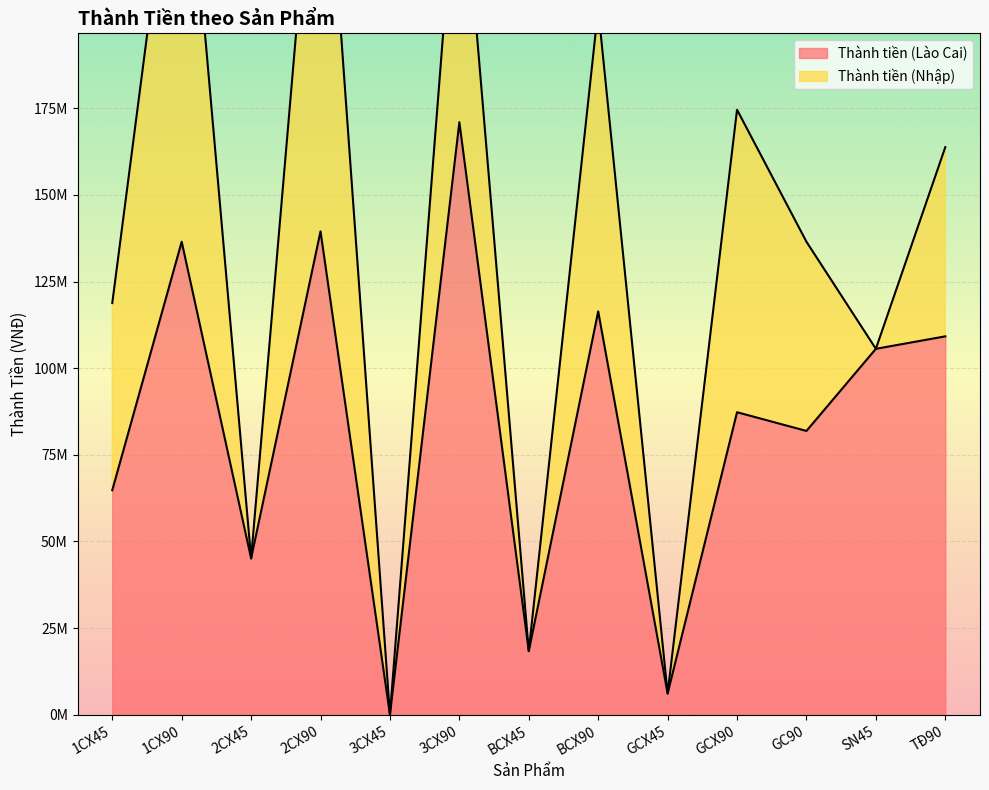

How many values are above zero?

12